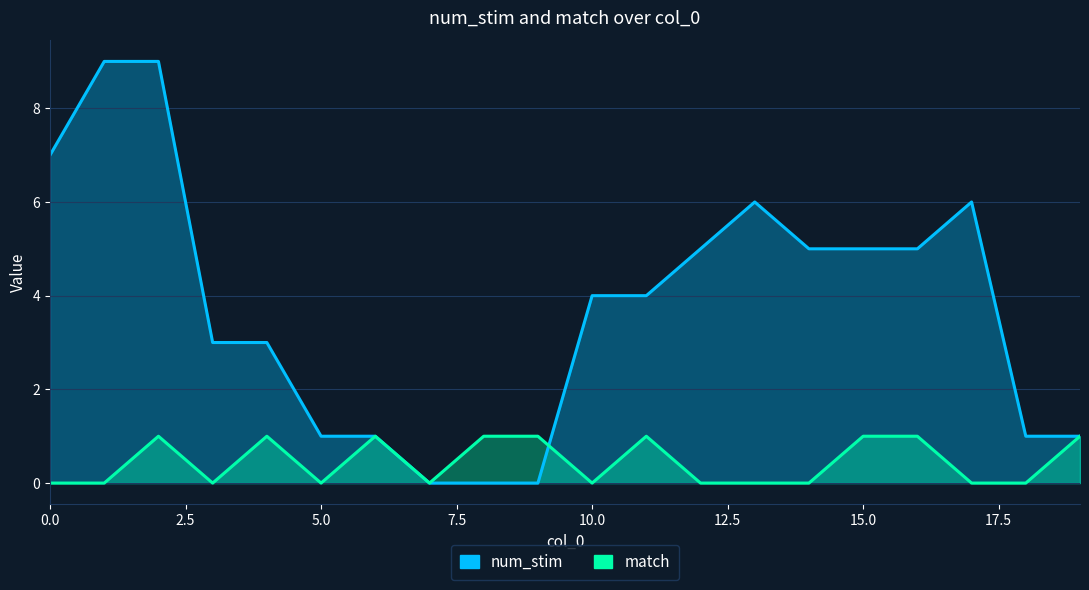

What is the difference between the num_stim values at 16 and 7?

5